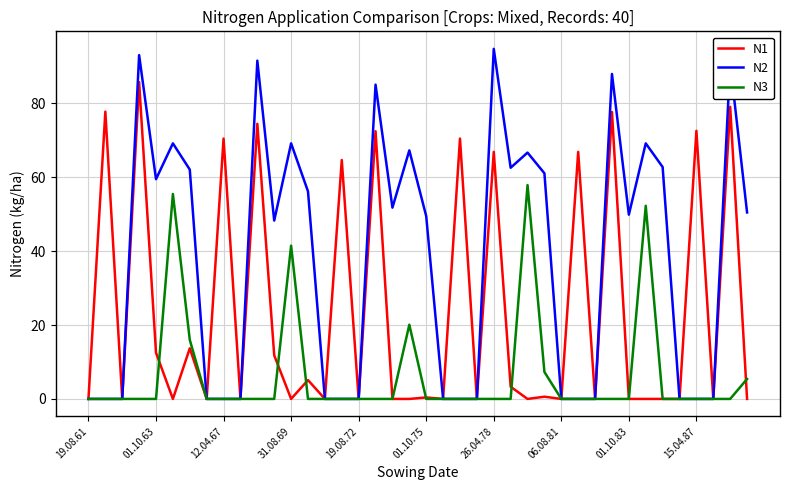

Which series has the widest spread of values?

N2